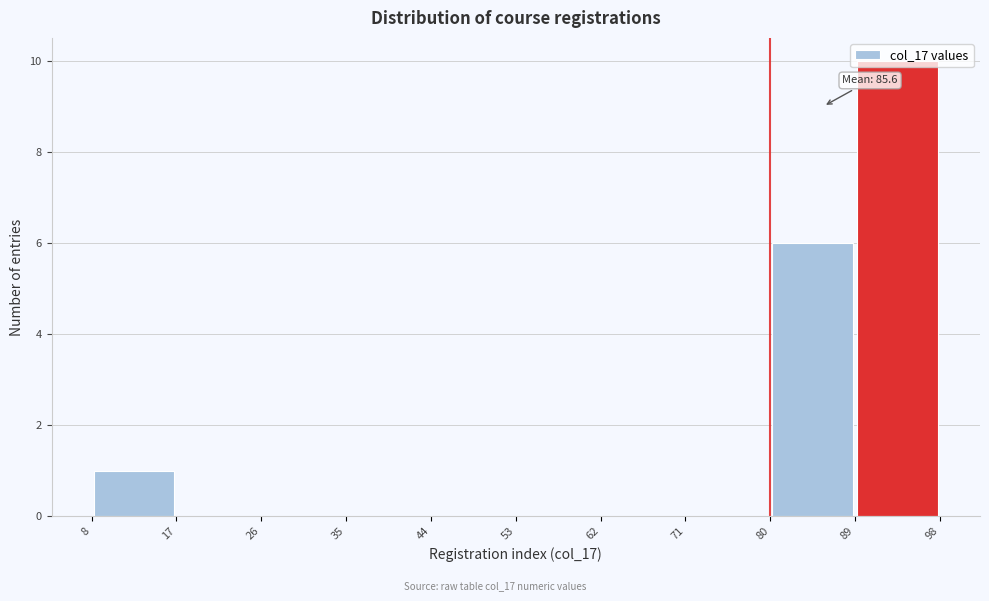

Which range on the x-axis has the tallest bar?

89 to 98